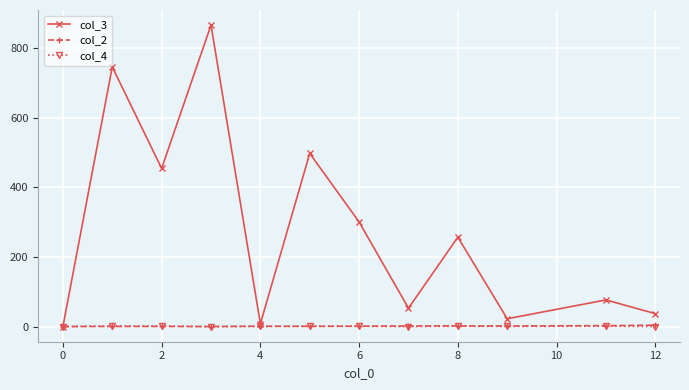

Which series has the largest total across all categories?

col_3